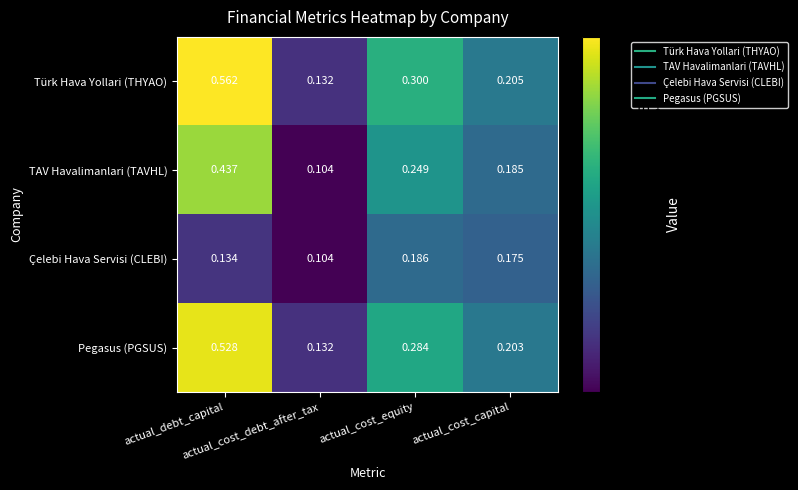

Which series has the widest spread of values?

Türk Hava Yollari (THYAO)